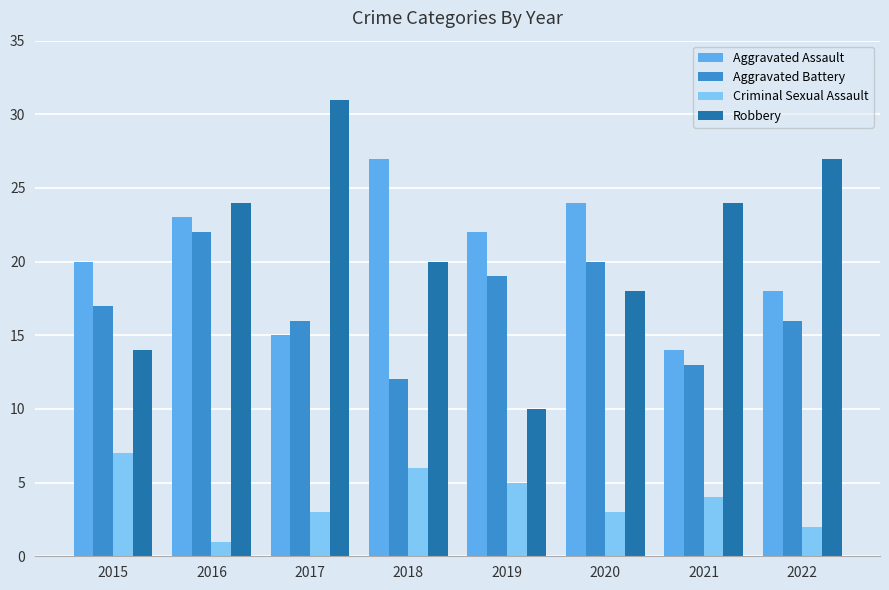

How many groups of bars are there?

8